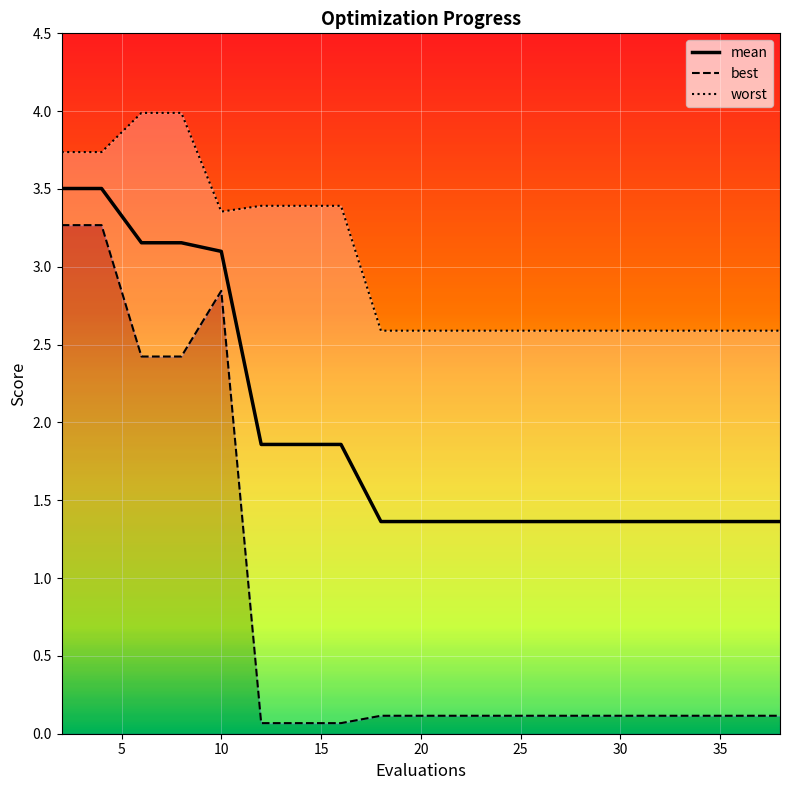

How many interior local valleys does the worst series have?

1